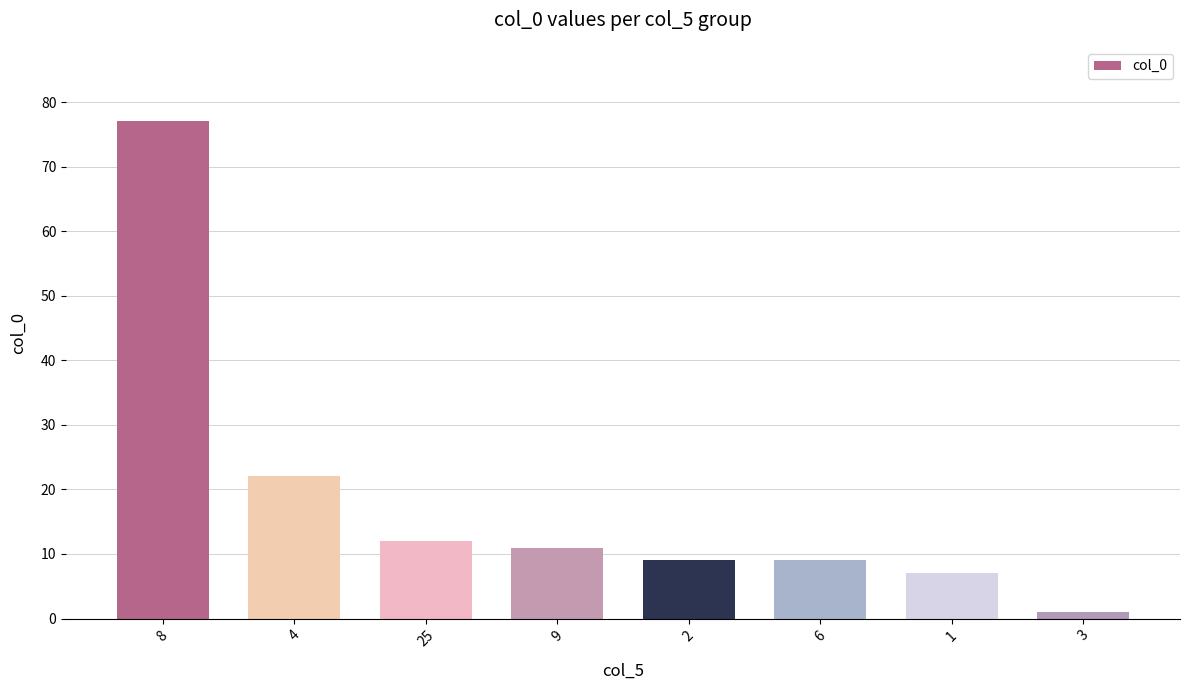

Reading left to right, what are all the values shown in this chart?

8=77	4=22	25=12	9=11	2=9	6=9	1=7	3=1